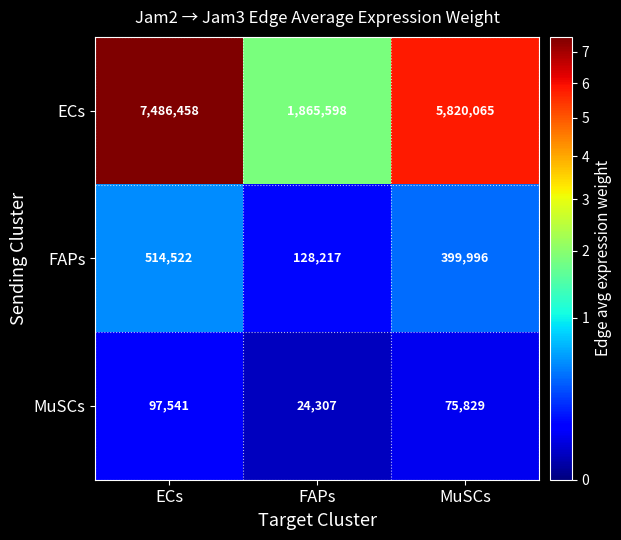

What is the minimum value for FAPs?

128217